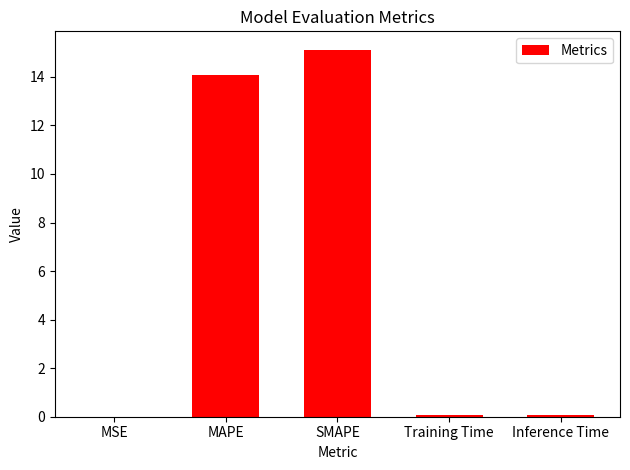

Read the value at SMAPE.

15.1